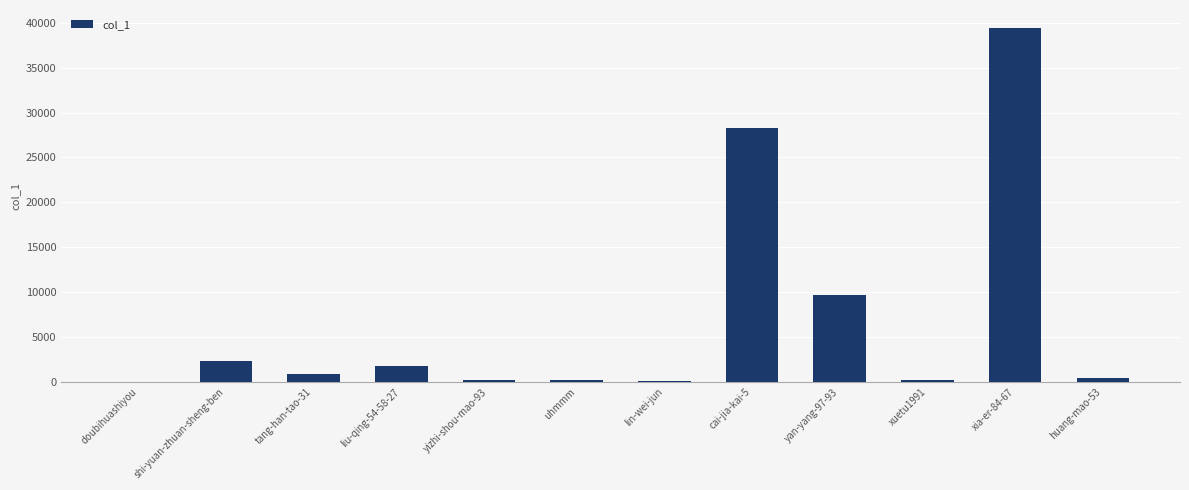

What is the maximum value shown in the chart?

39463